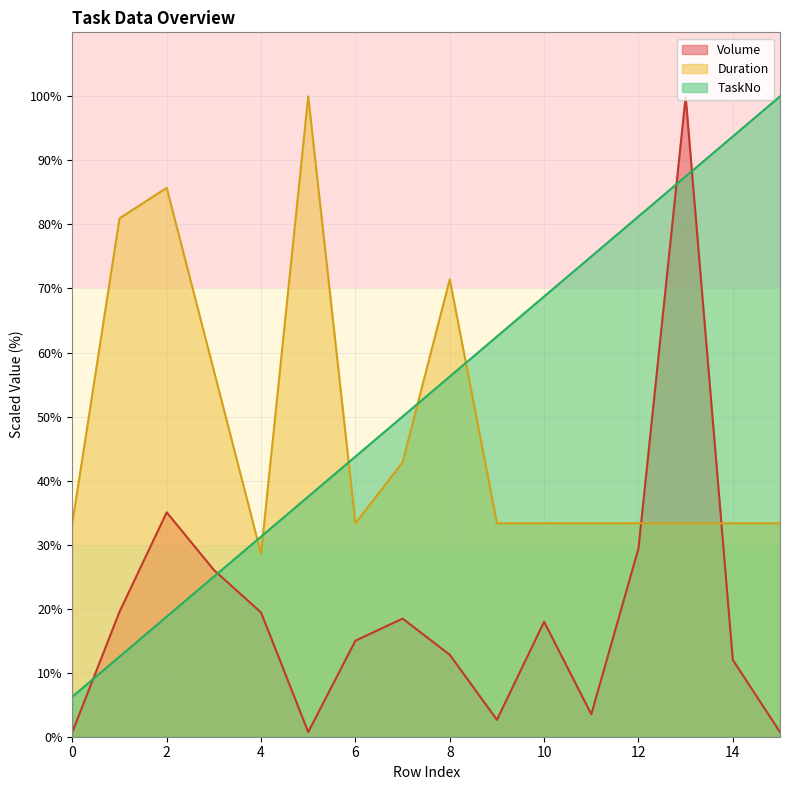

True or false: TaskNo has more than 2 points higher than both neighbors.

False